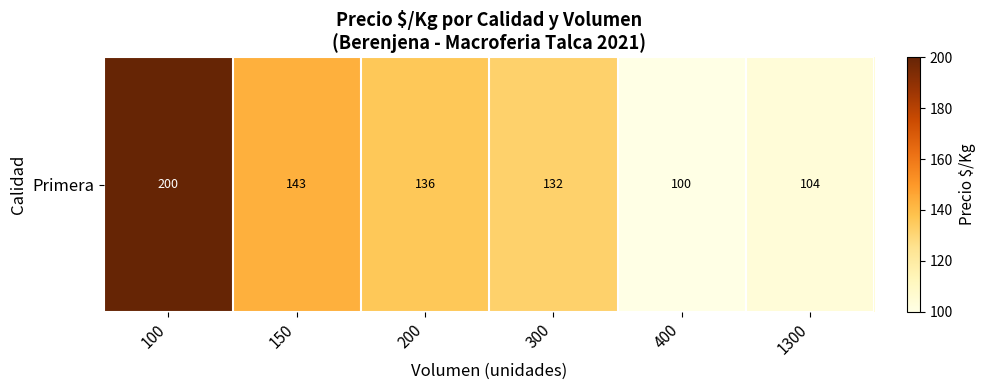

What is the sum of the values at 100 and 200?

335.8